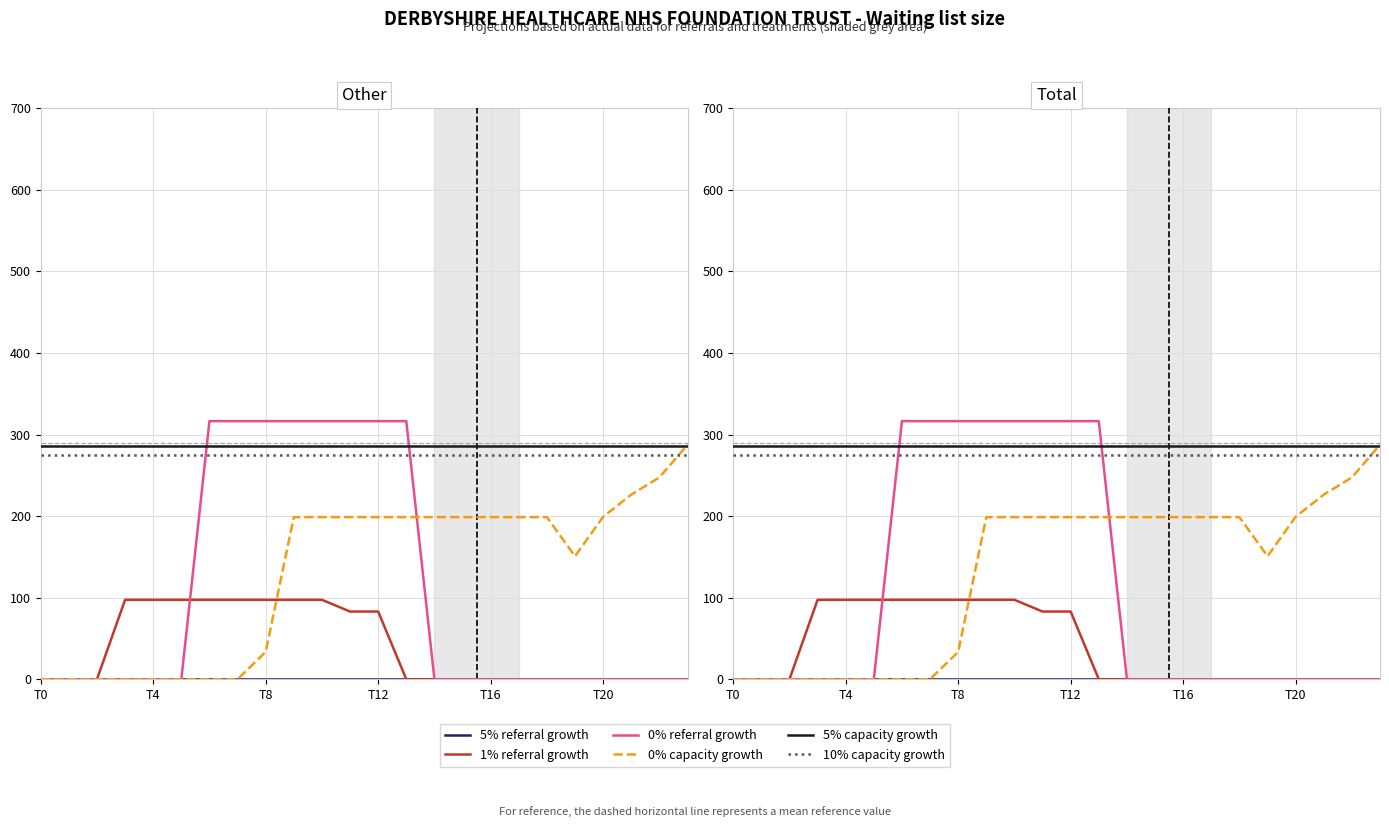

What are all the series names shown in the legend?

5% referral growth, 1% referral growth, 0% referral growth, 0% capacity growth, 5% capacity growth, 10% capacity growth